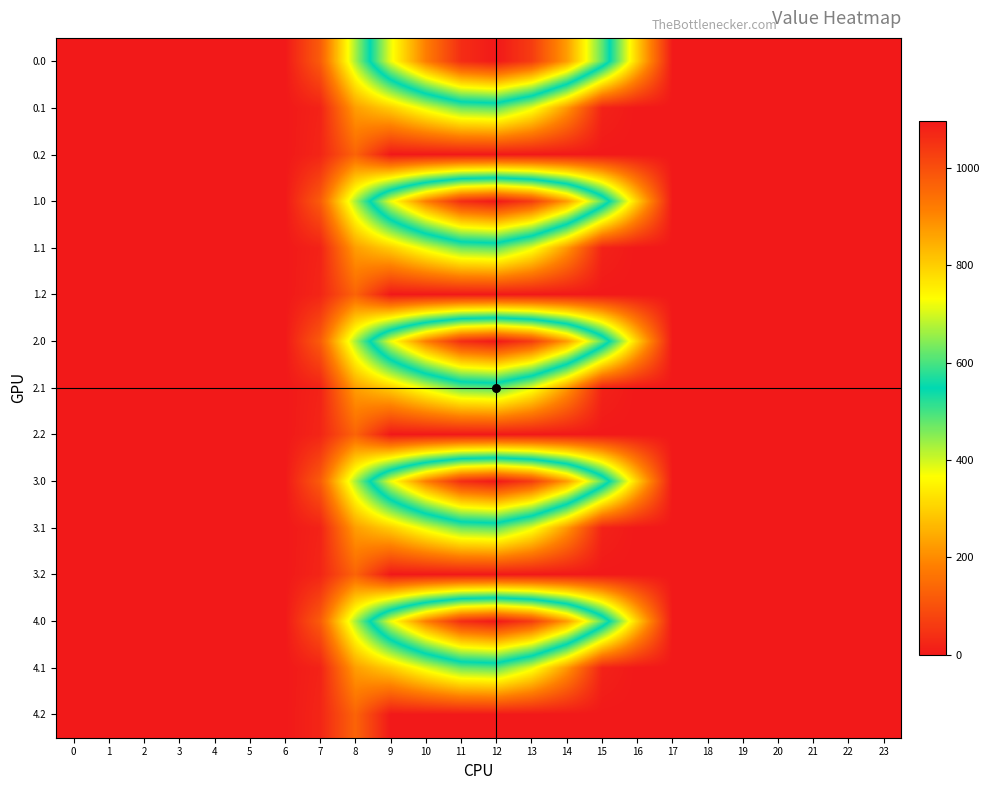

What is the maximum value shown in the chart?

1096.7